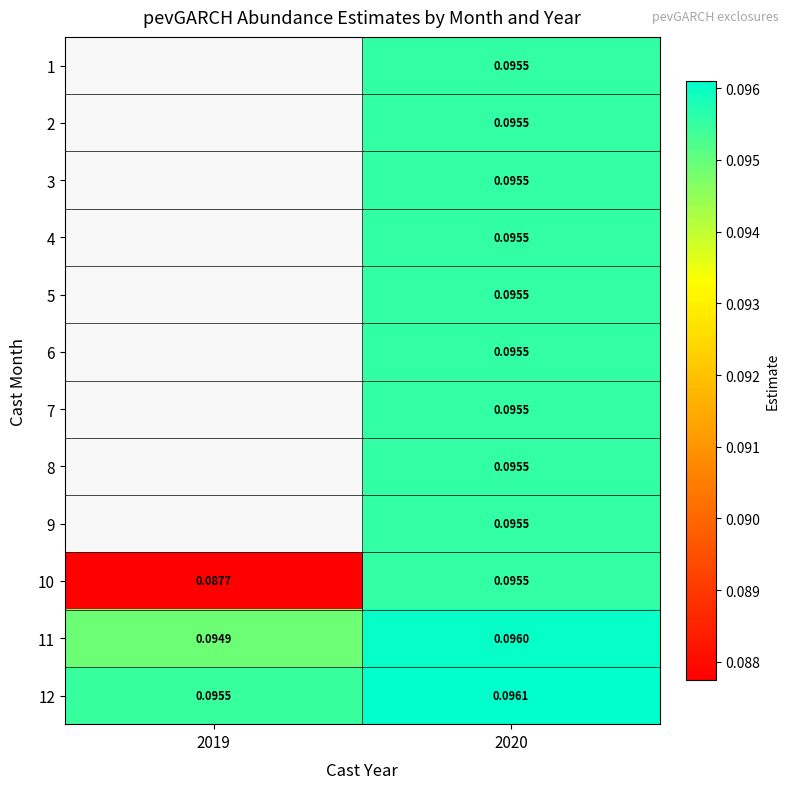

At which category is the sum across all series the highest?

2020